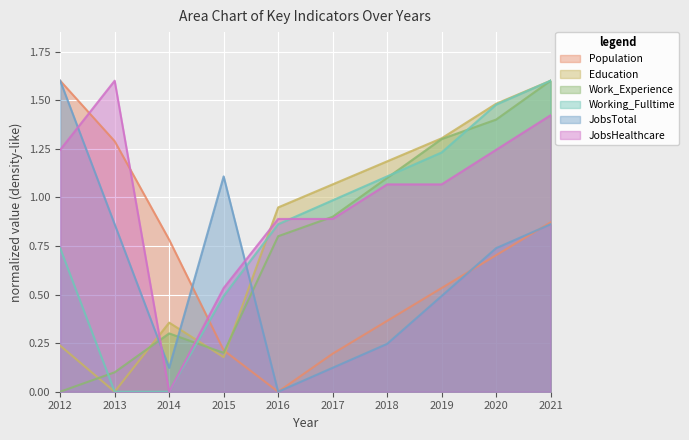

In Population, how many points are lower than both neighbors (excluding endpoints)?

1